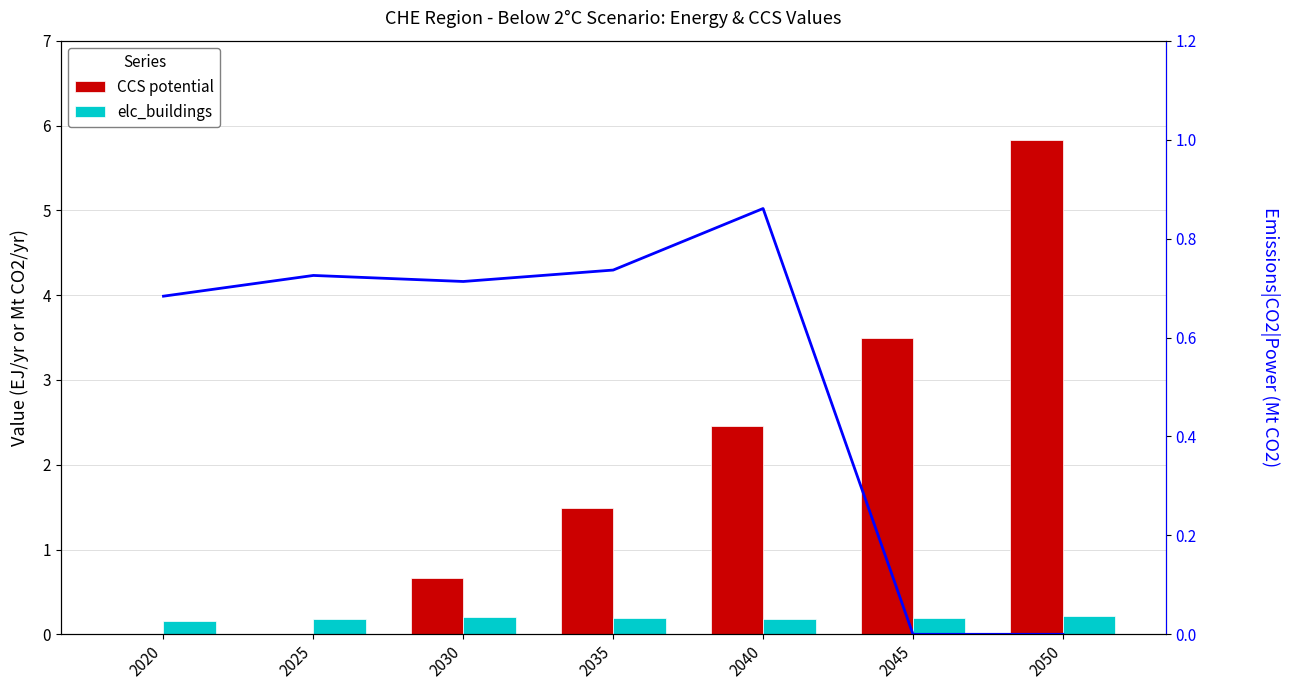

Which series has the widest spread of values?

CCS potential